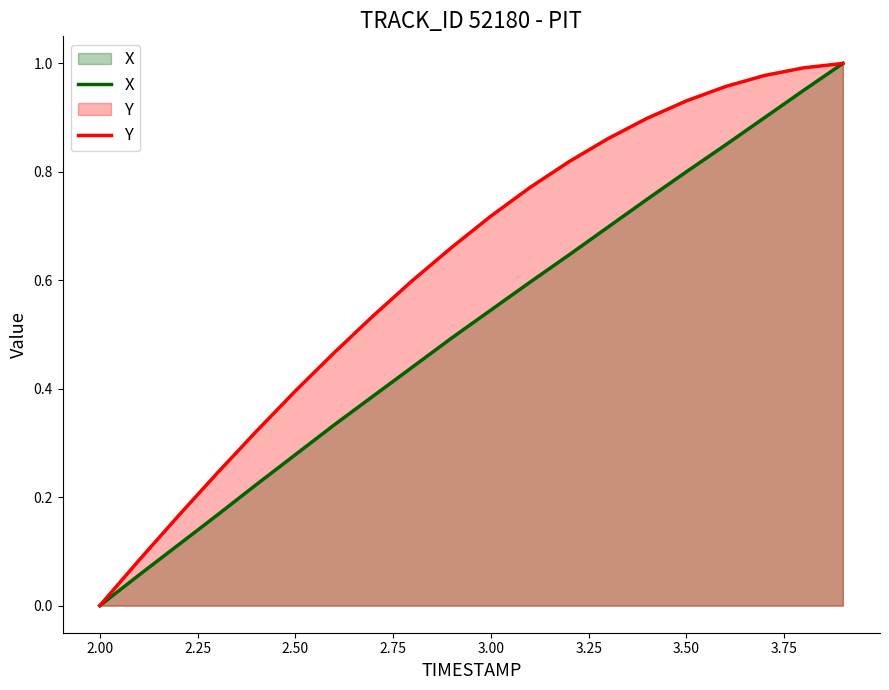

True or false: X has a value of 0.8 at 3.00.

False